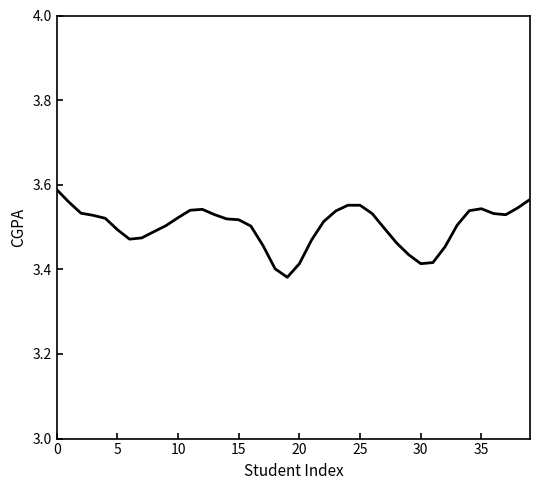

True or false: the data shows 4.6 at 30.

False